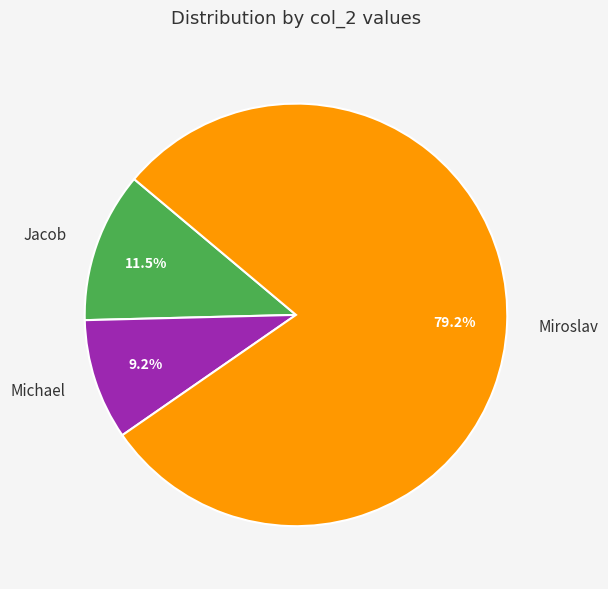

To the nearest percent, what is the combined percentage of Michael and Miroslav?

88%